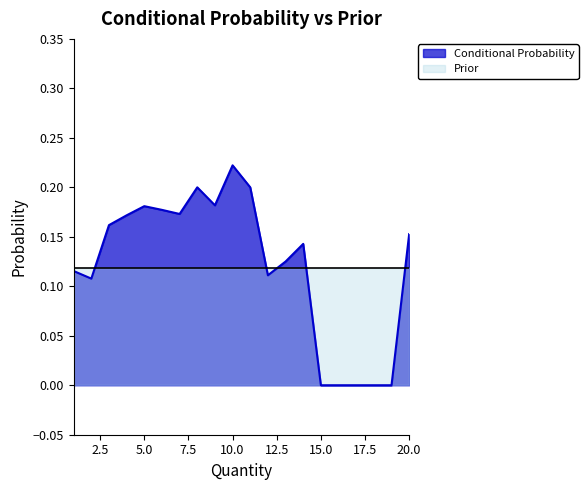

How many points are higher than both their immediate neighbors (excluding endpoints)?

4